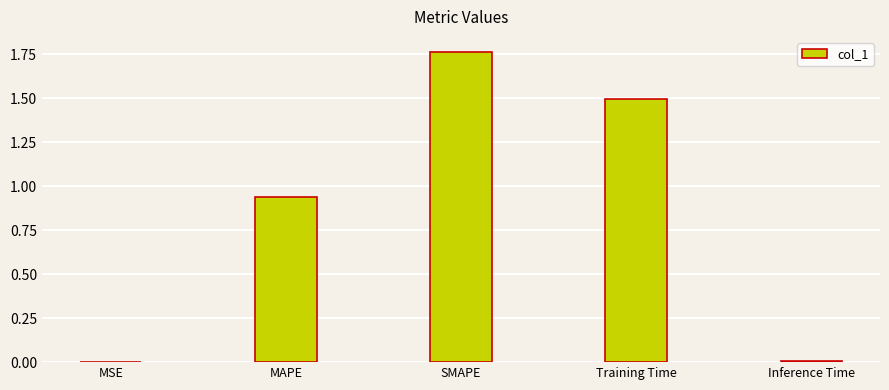

The value at Training Time is 2.0. True or false?

False